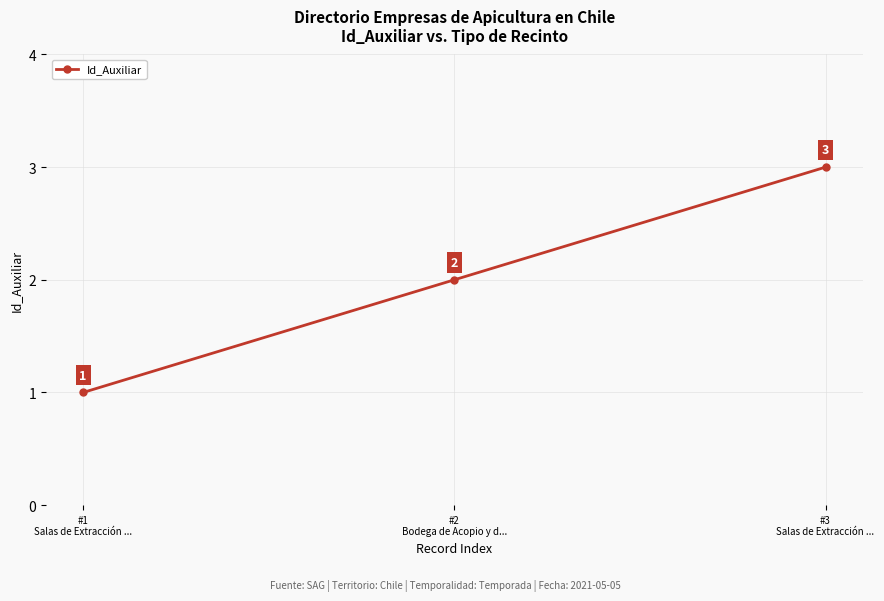

List the labels in order of value, smallest first.

#1
Salas de Extracción ..., #2
Bodega de Acopio y d..., #3
Salas de Extracción ...